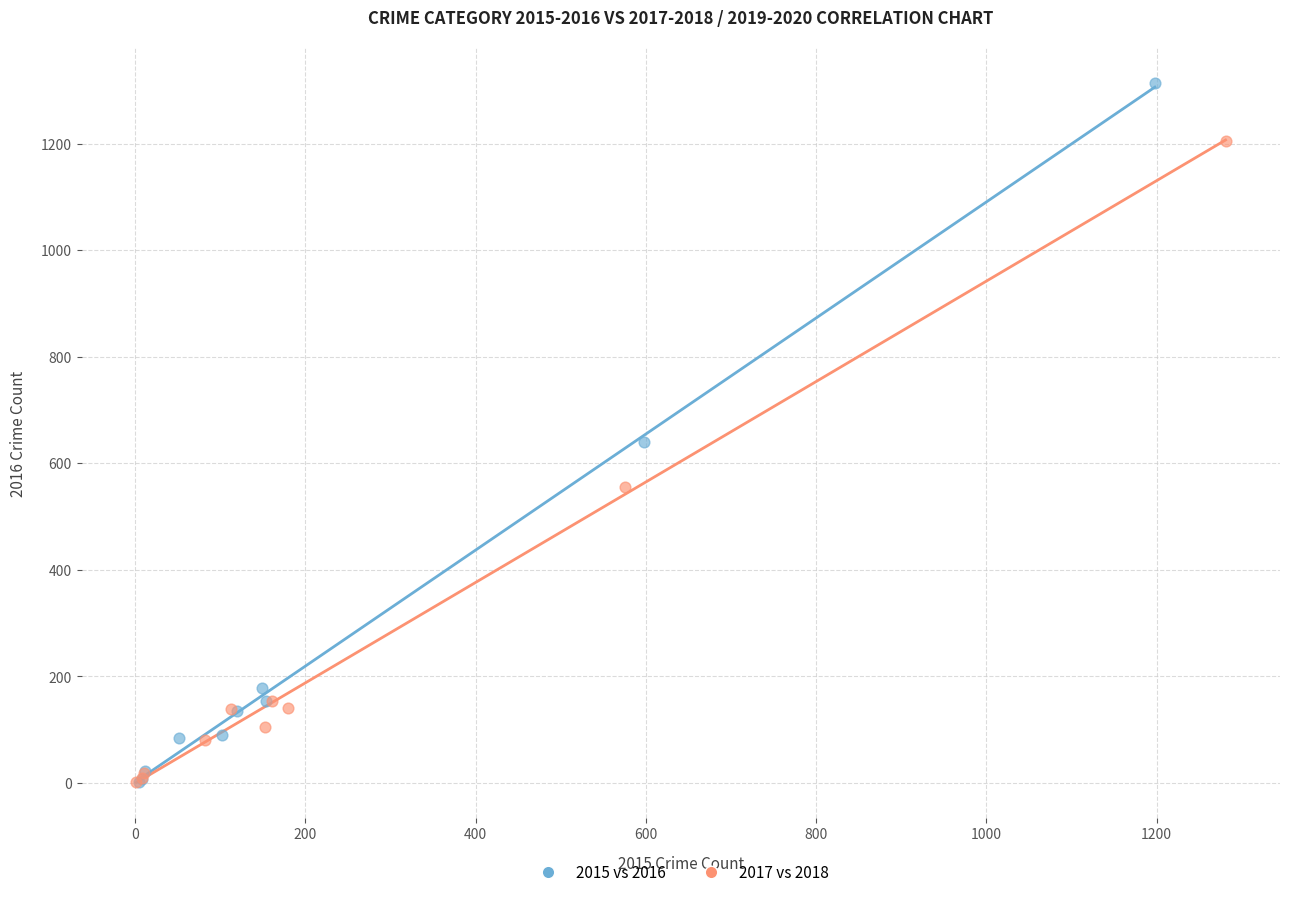

Which series has the largest Y range (max minus min)?

2015 vs 2016